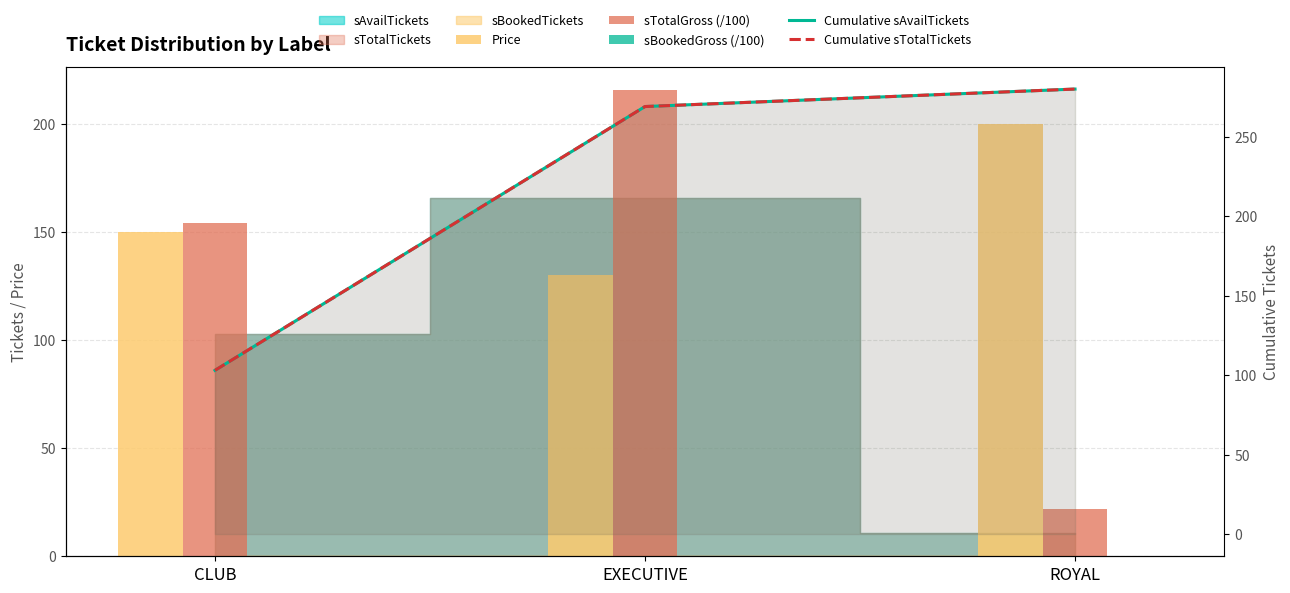

Which series has the widest spread of values?

sTotalGross (/100)